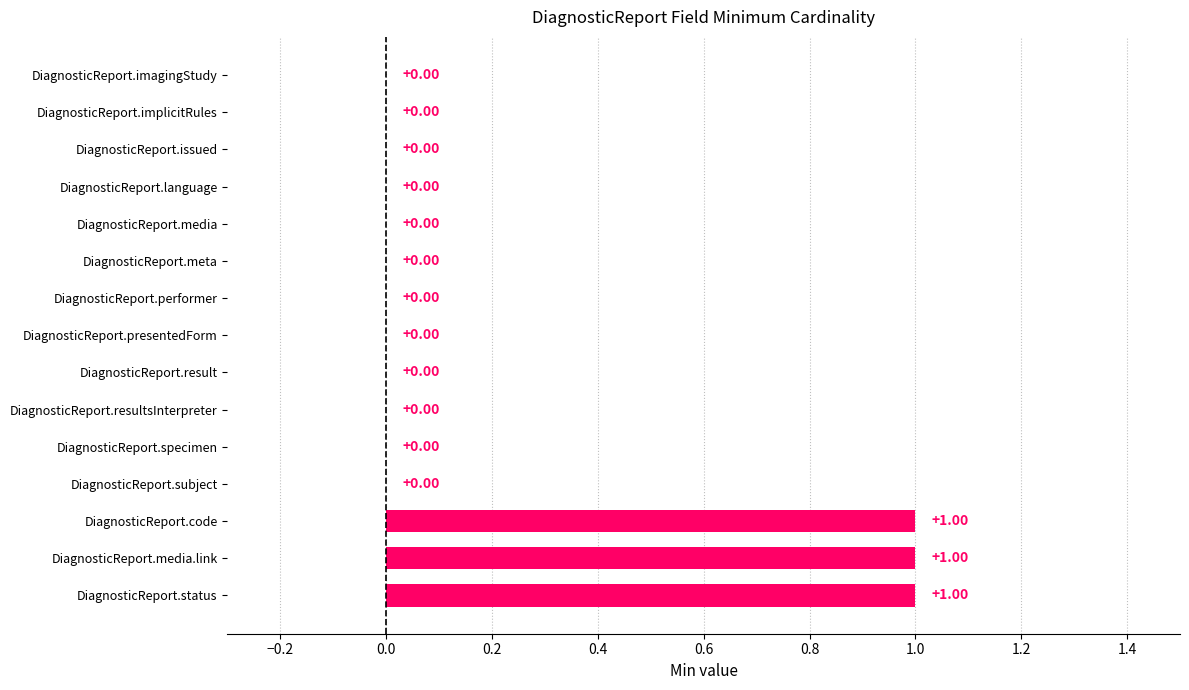

Between DiagnosticReport.meta and DiagnosticReport.status, which is larger?

DiagnosticReport.status